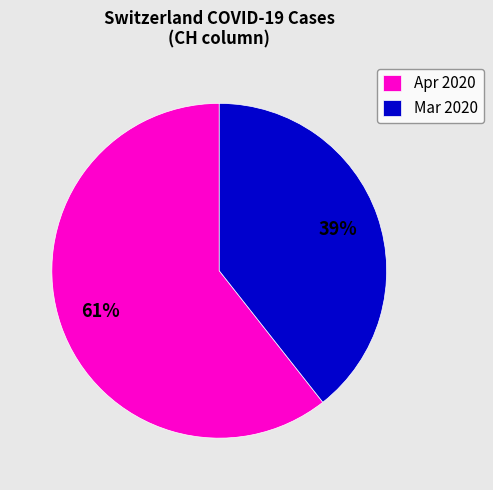

How many slices are in this pie chart?

2